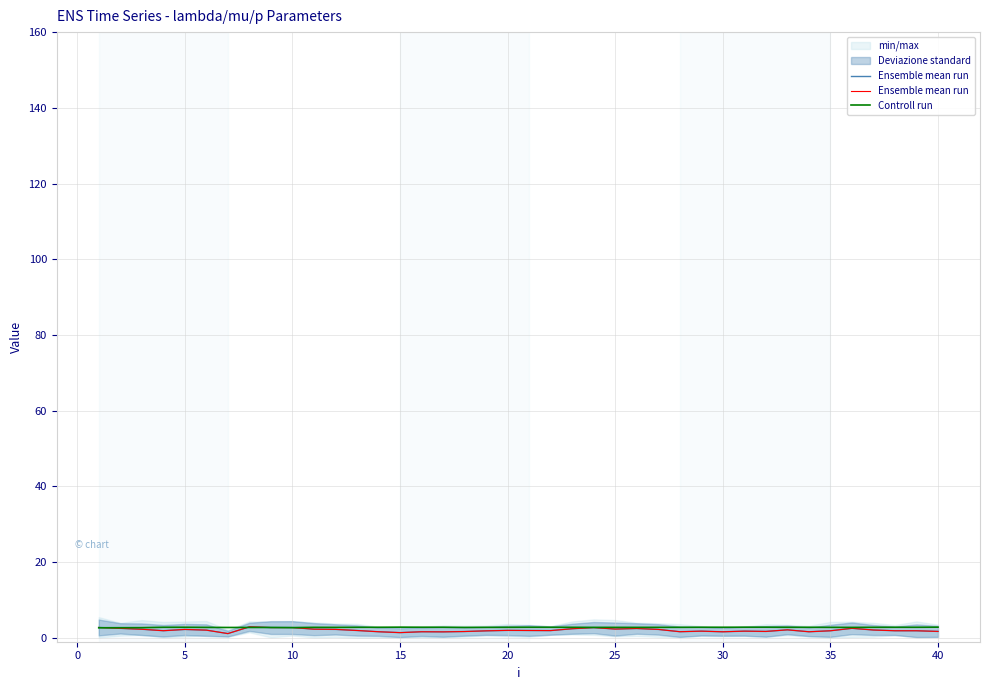

Is it true that Controll run equals 2.8 at 40?

True